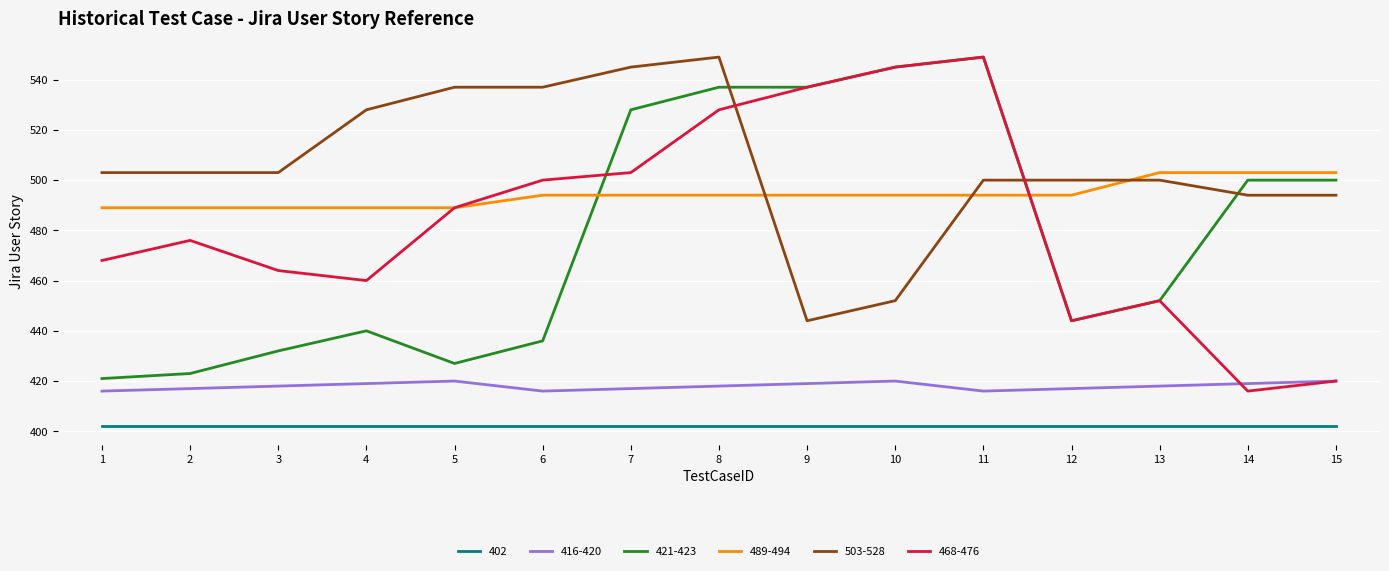

Between 9 and 15, which series saw the biggest shift?

468-476